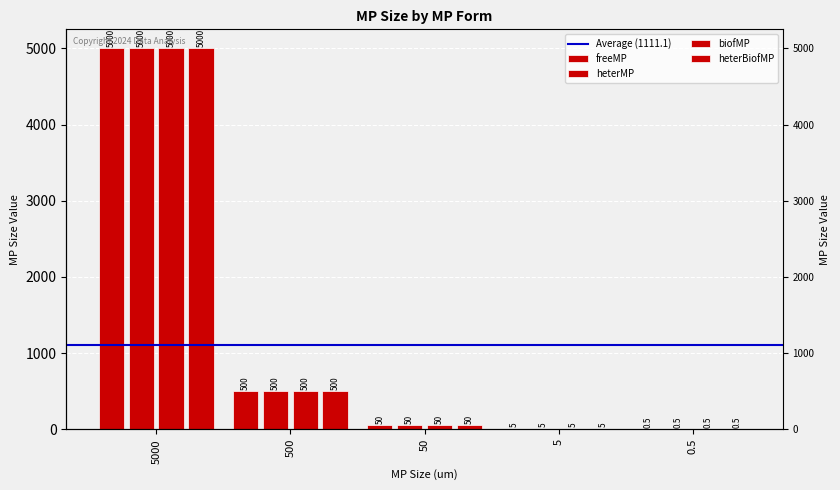

Which category has the highest value in the freeMP series?

5000